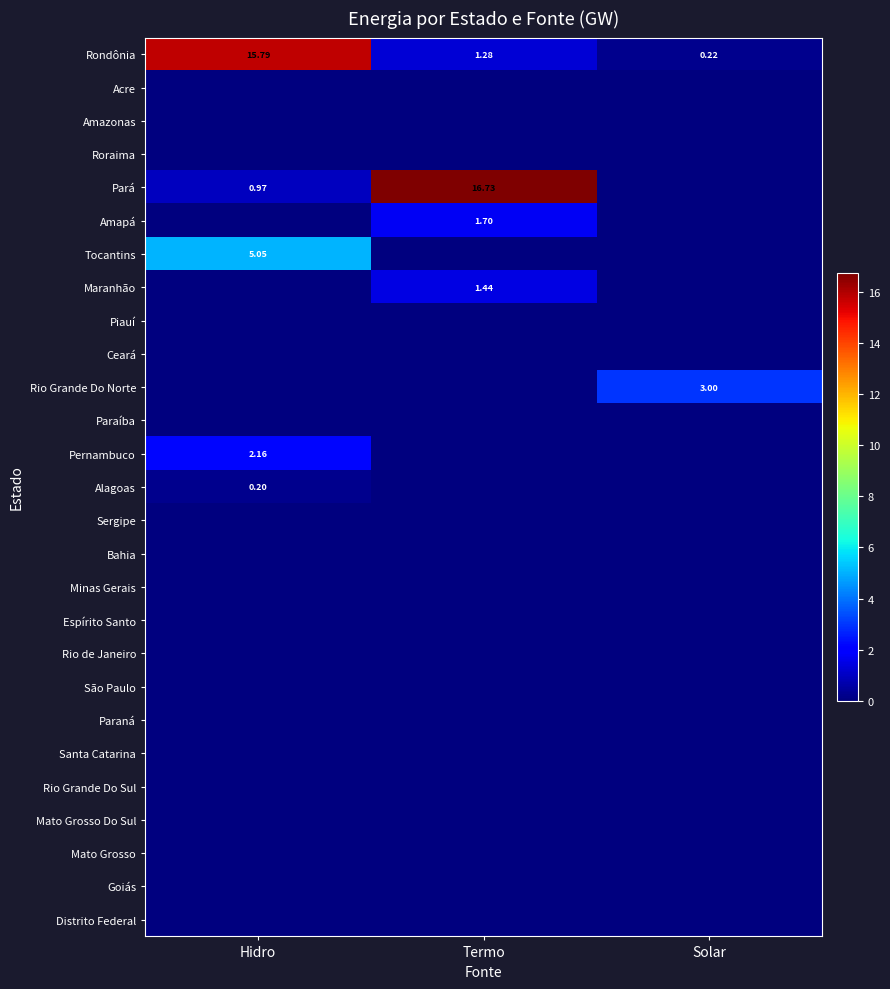

The Rio de Janeiro series shows 0.0 at Termo. True or false?

True